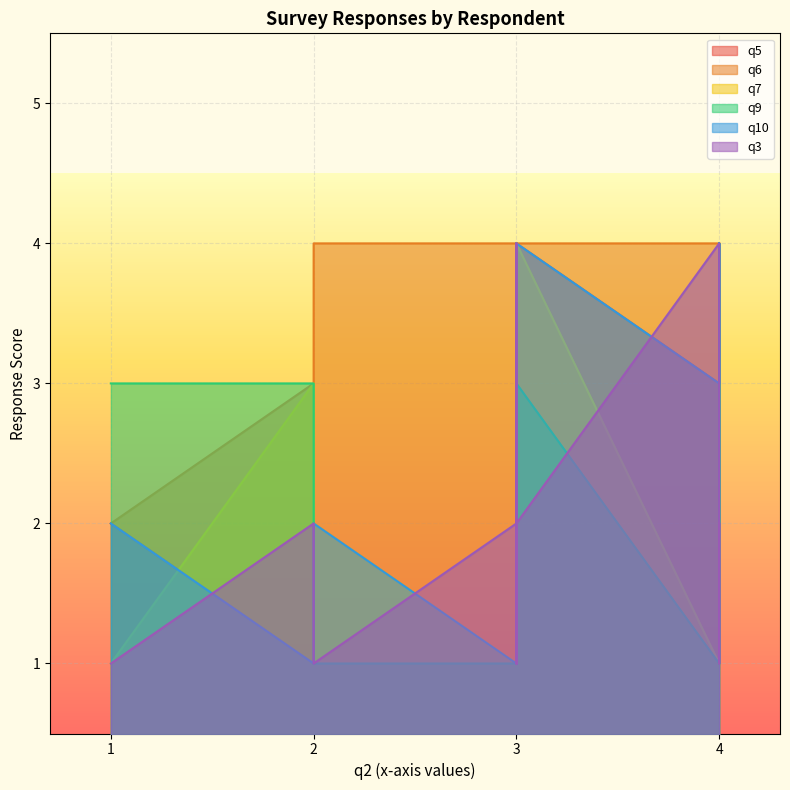

How many lines are shown in the chart?

6